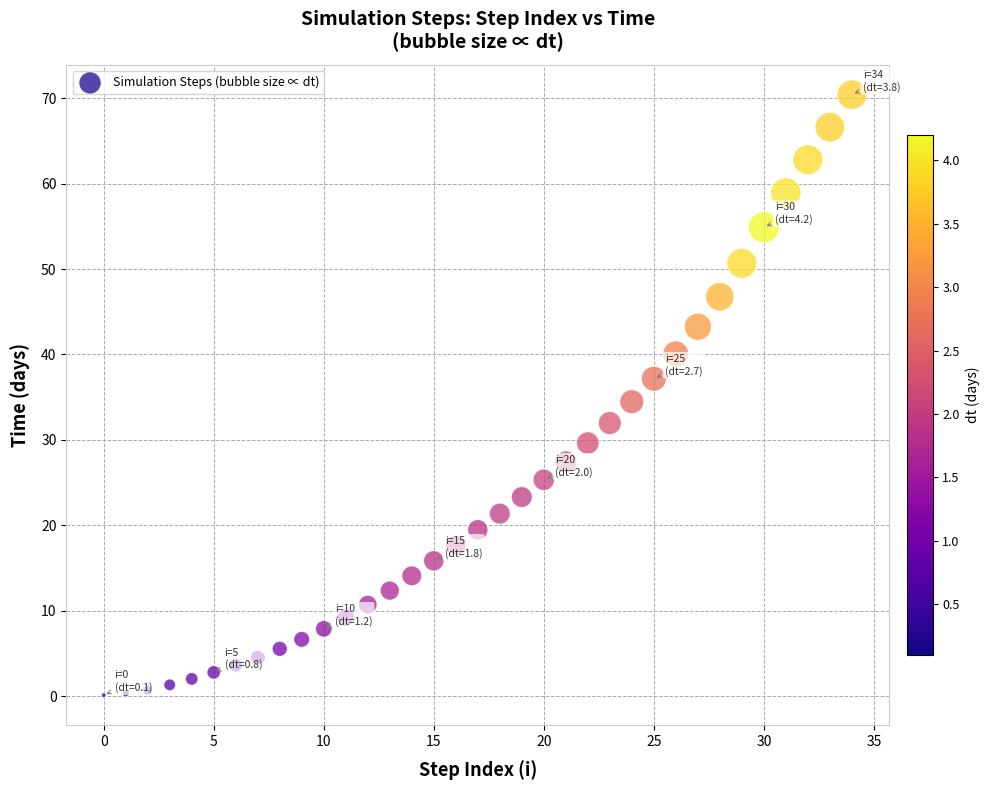

What is the range of Y values (max minus min)?

70.3